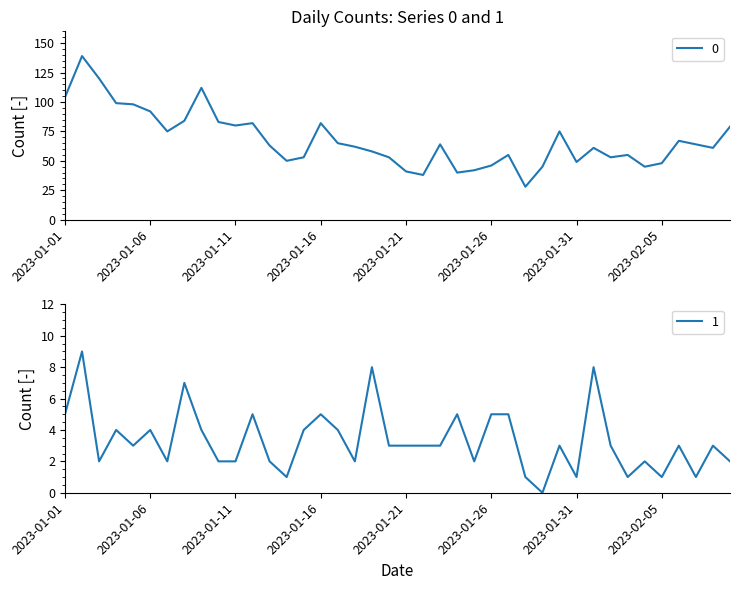

At how many categories does at least one series exceed 102?

4